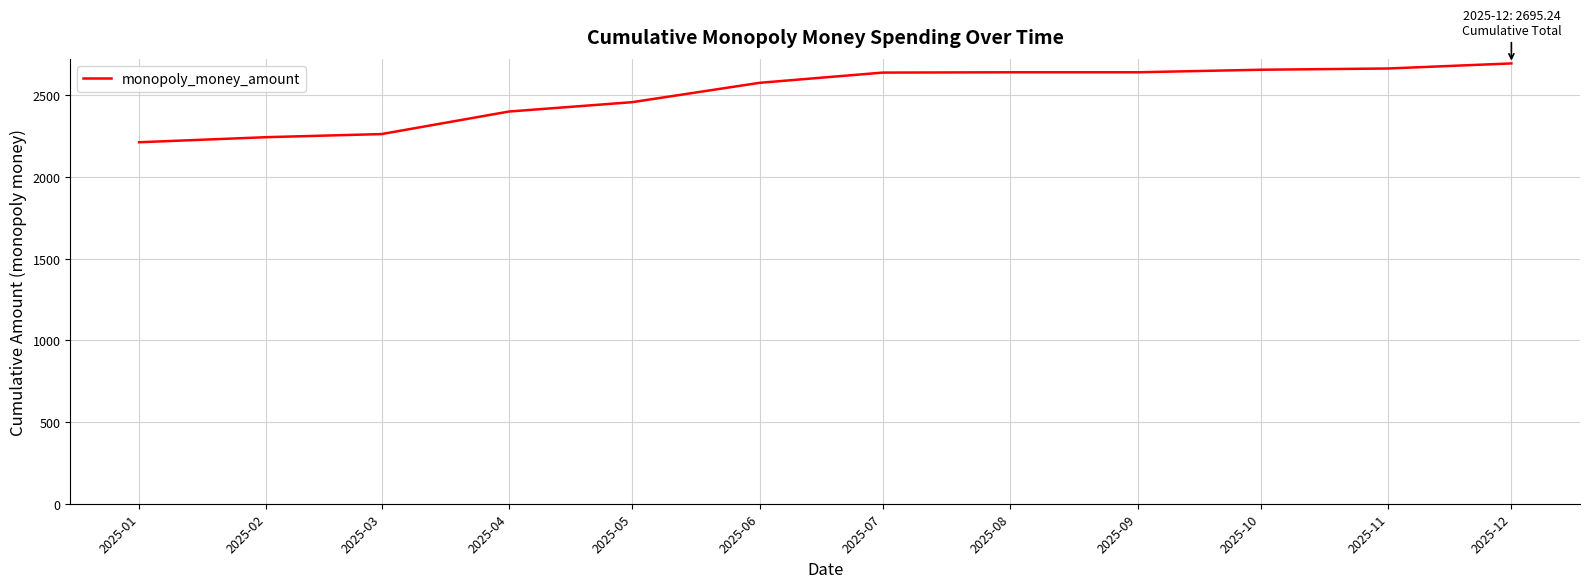

What is the smallest value displayed?

2212.8